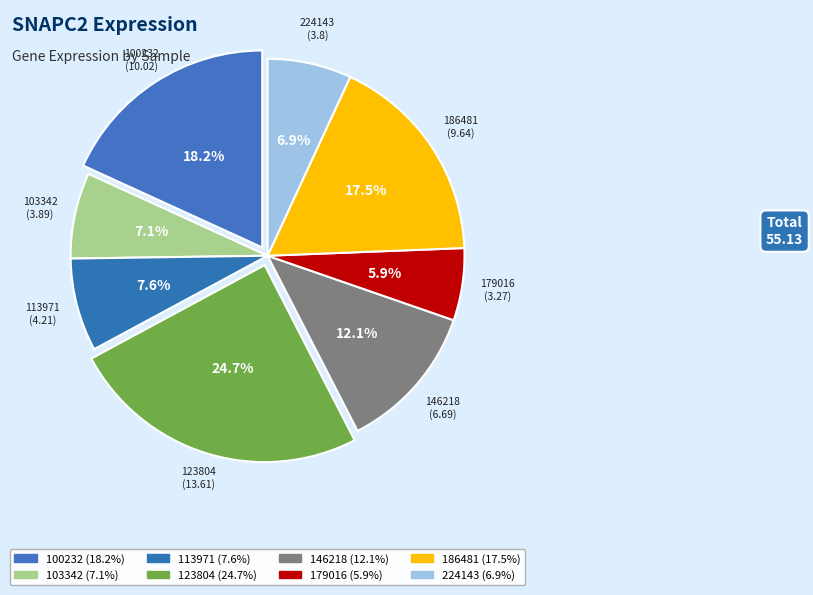

How many slices are in this pie chart?

8